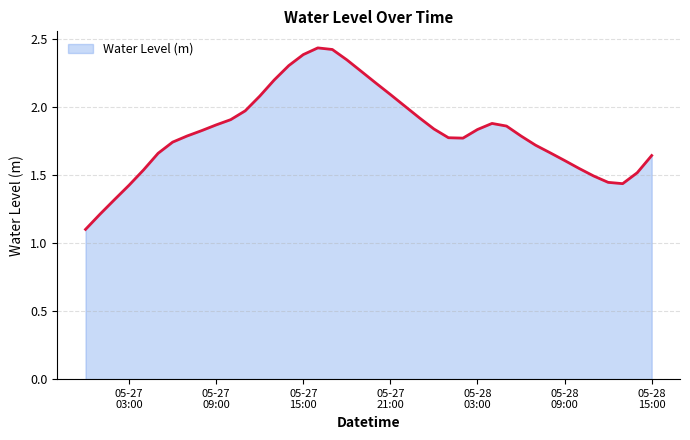

What is the smallest value displayed?

1.1